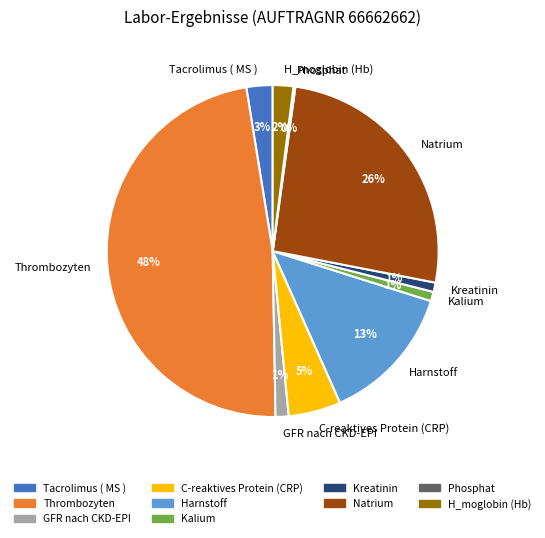

Combined, do Harnstoff and H_moglobin (Hb) account for over 50%?

No